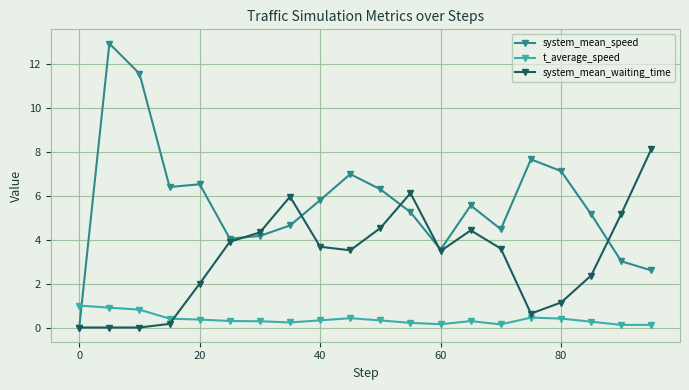

True or false: system_mean_speed has more than 2 interior local peaks.

True